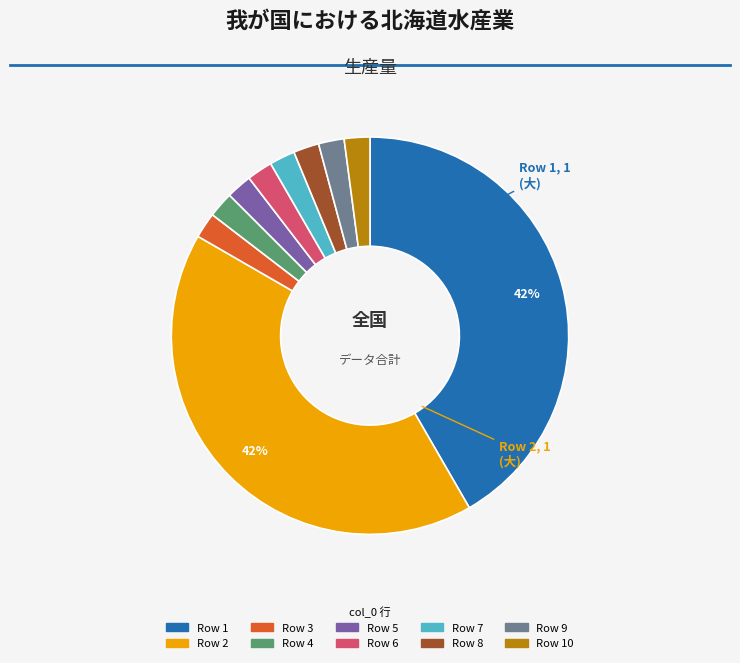

Does any single category account for the majority?

No